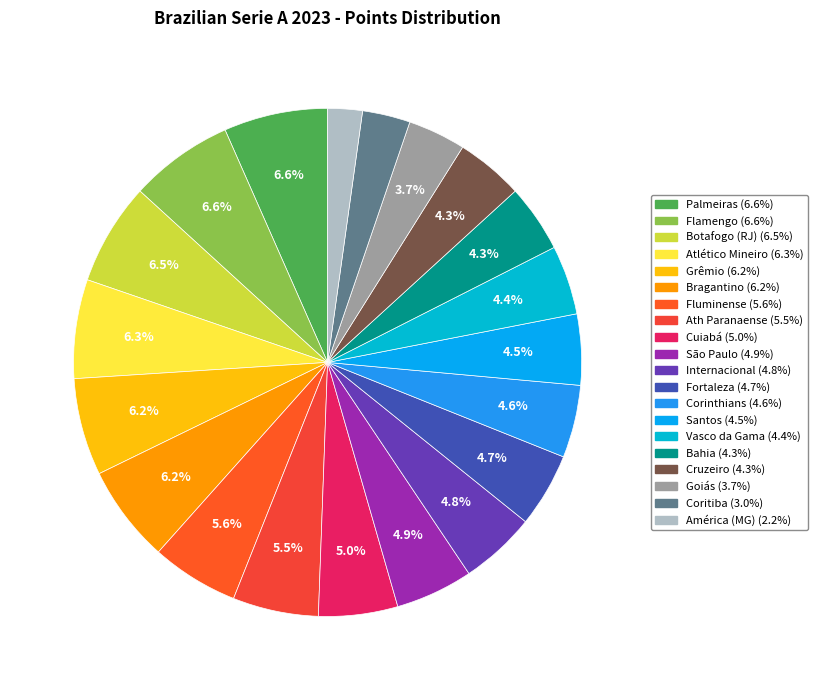

Approximately how many times larger is the value at Corinthians compared to Goiás?

1.3